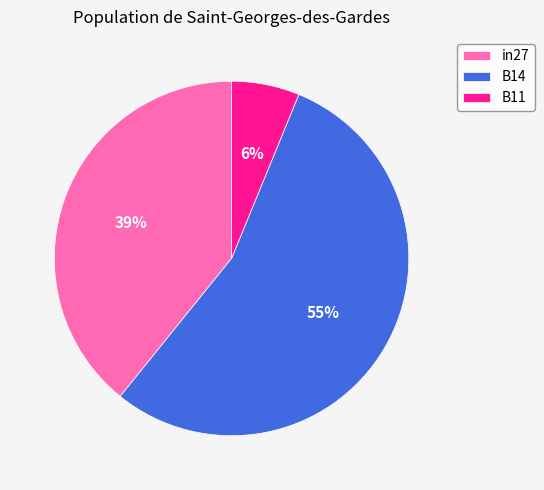

Rank the categories by value from highest to lowest.

B14, in27, B11